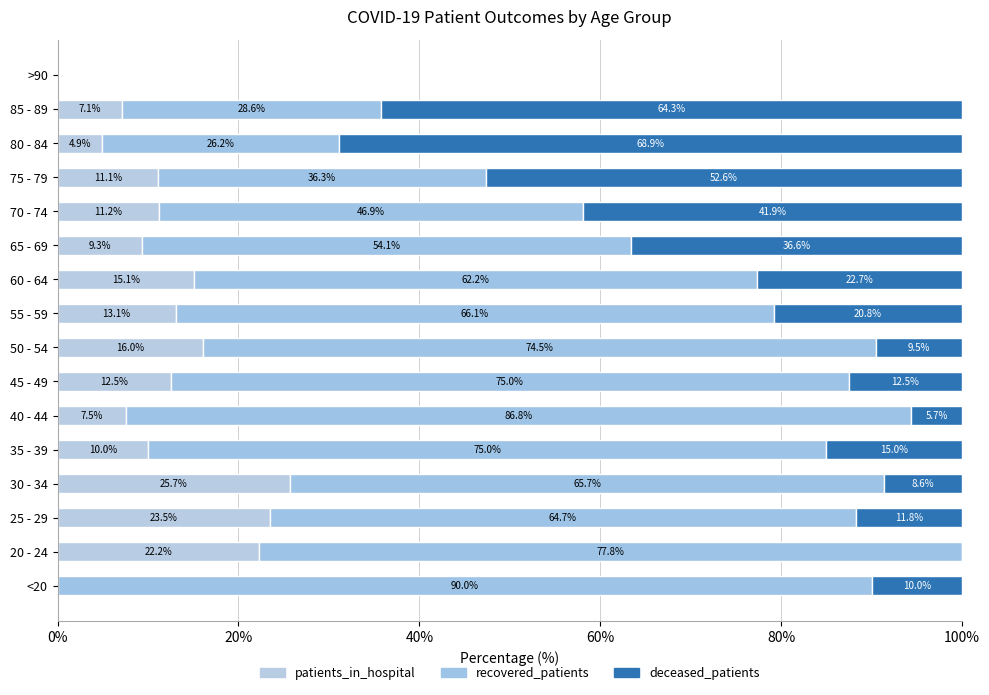

How many positive values does the patients_in_hospital series have?

14